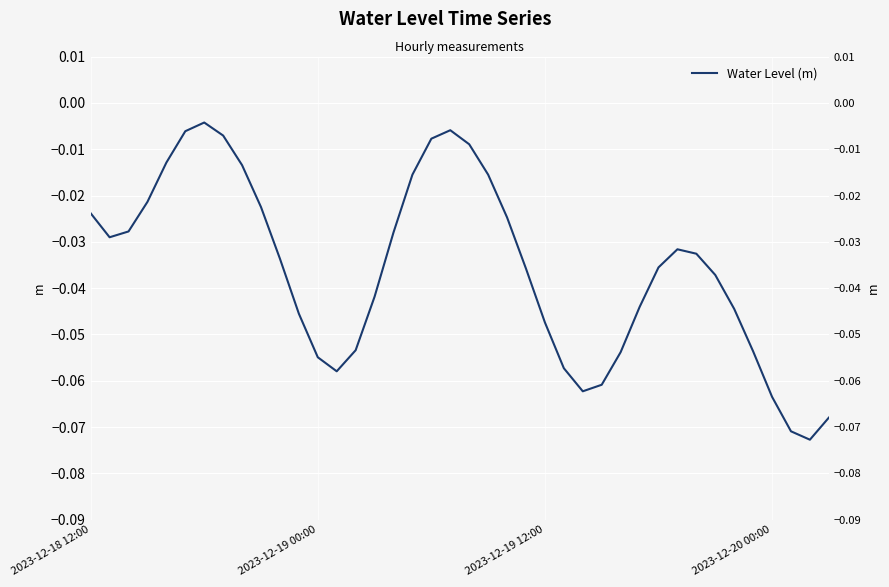

How many categories are shown in the chart?

40